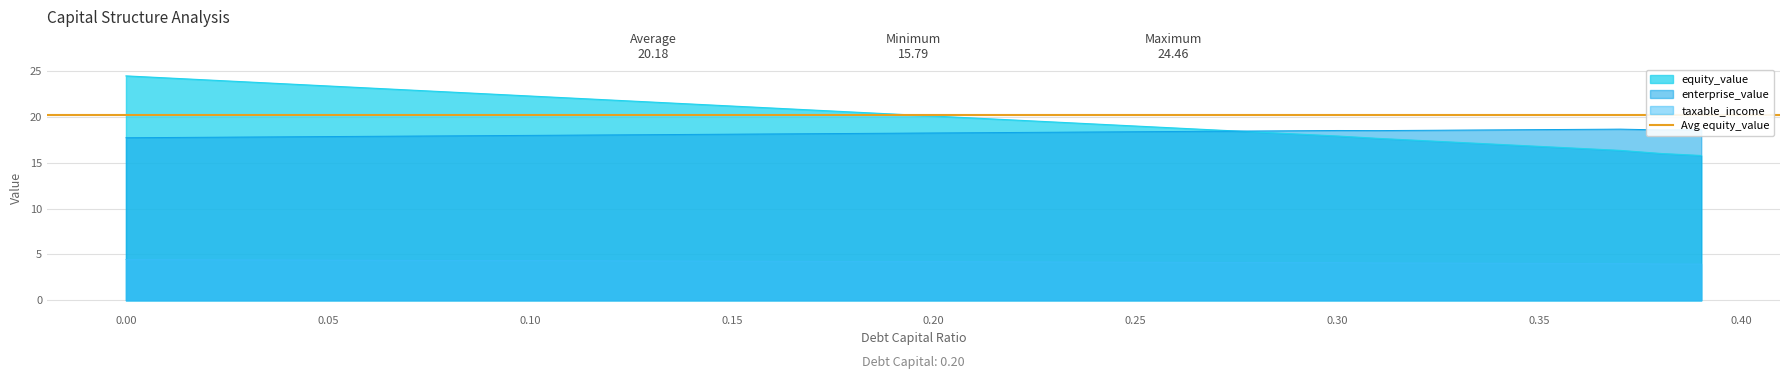

List the series in order of their peak value, lowest first.

taxable_income, enterprise_value, equity_value